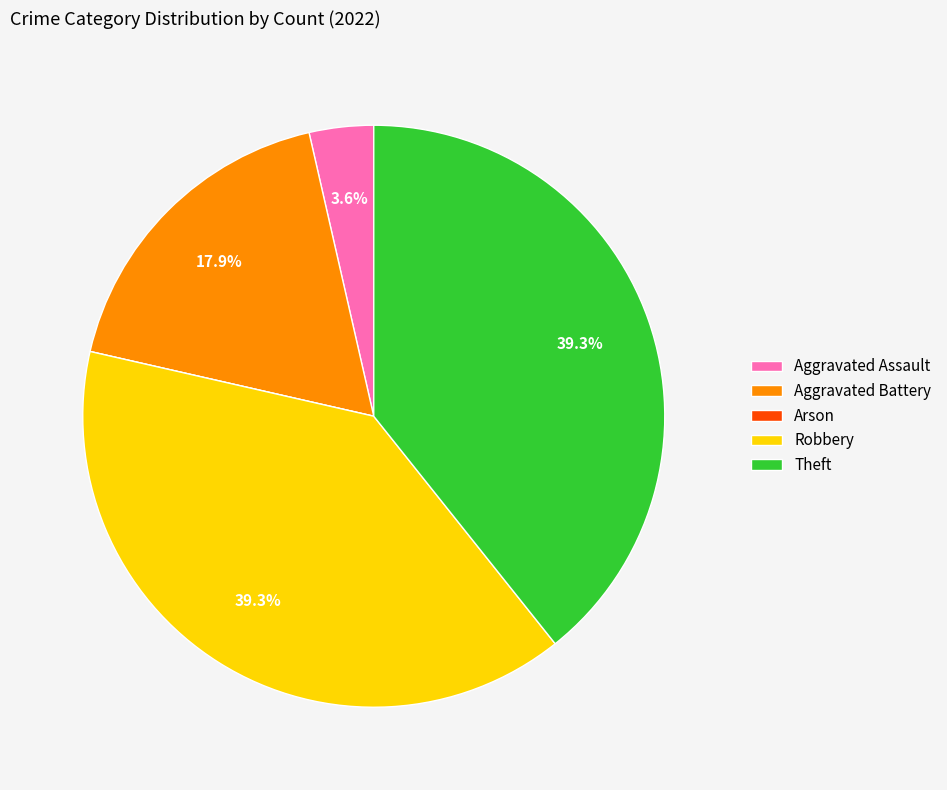

To the nearest percent, what is the average slice percentage?

20%